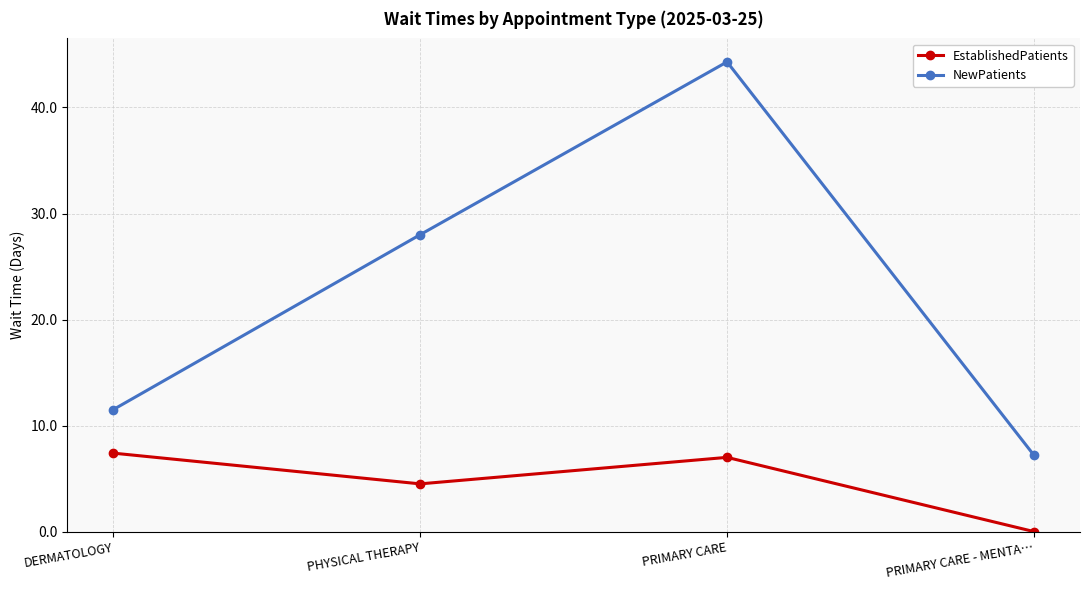

Count the number of categories in the chart.

4